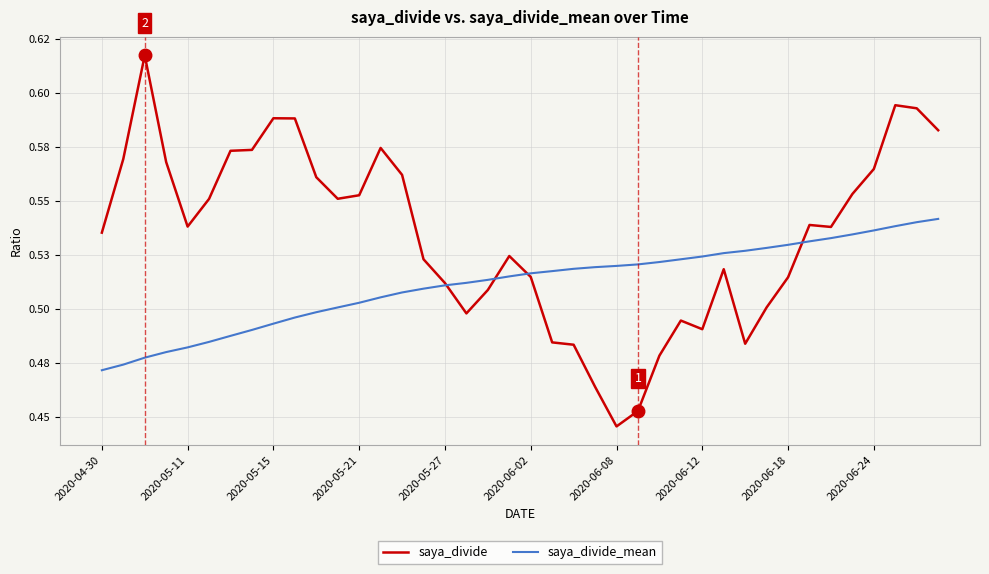

What are all the series names shown in the legend?

saya_divide, saya_divide_mean